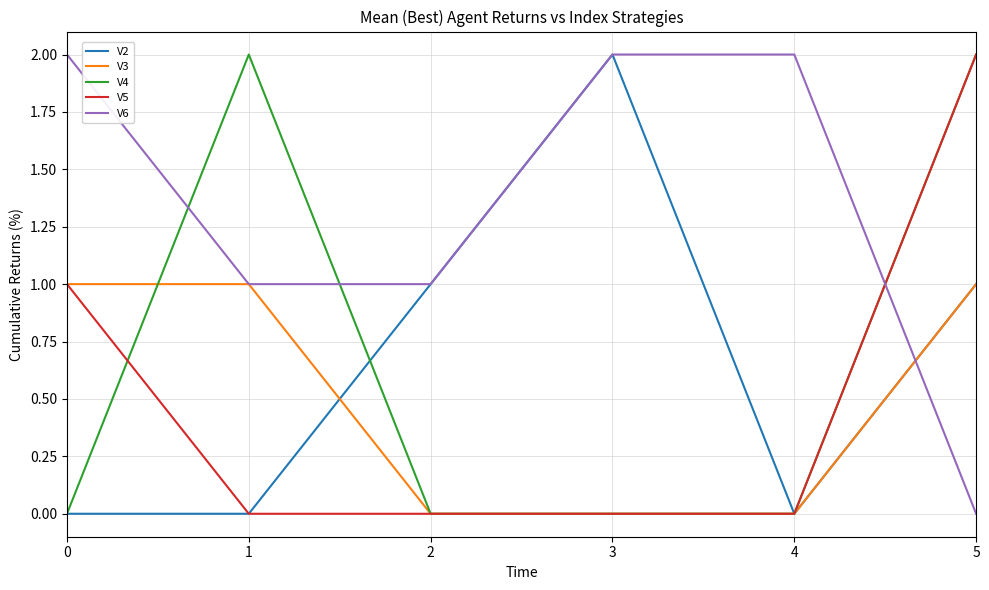

What is the difference between the maximum and minimum values in the V3 series?

1